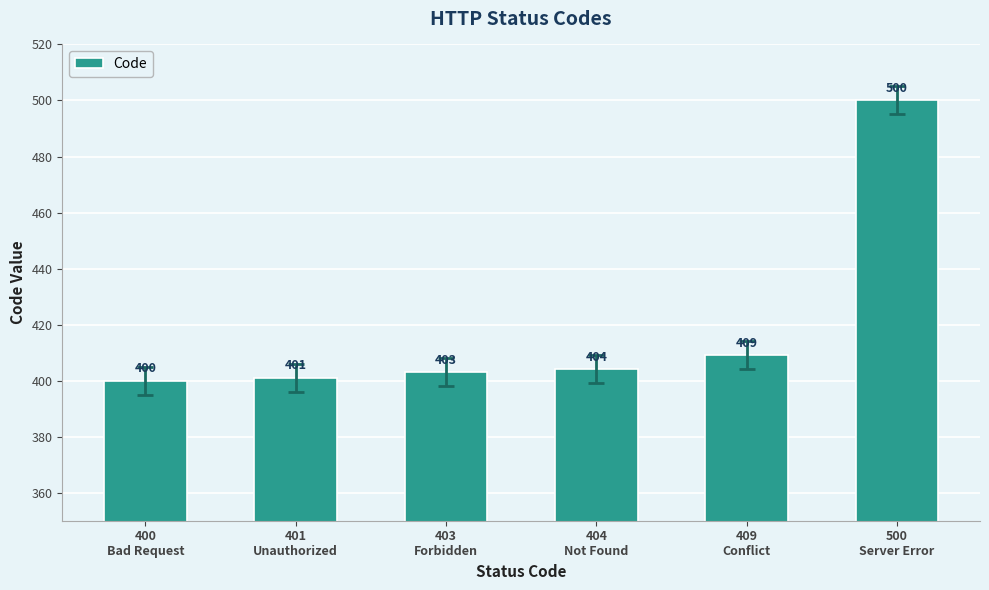

How many bars are there in total?

6